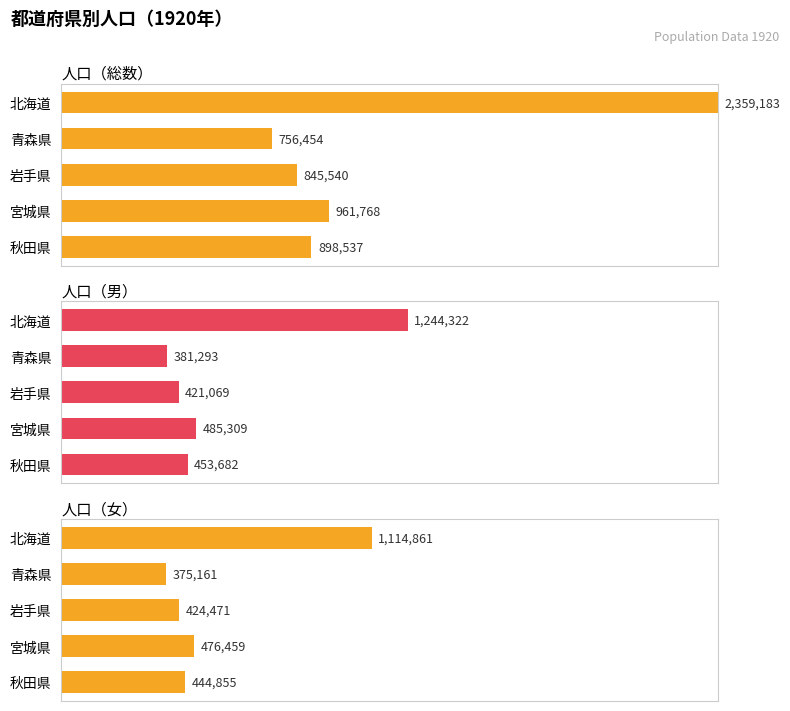

Which series has the largest total across all categories?

人口（総数）